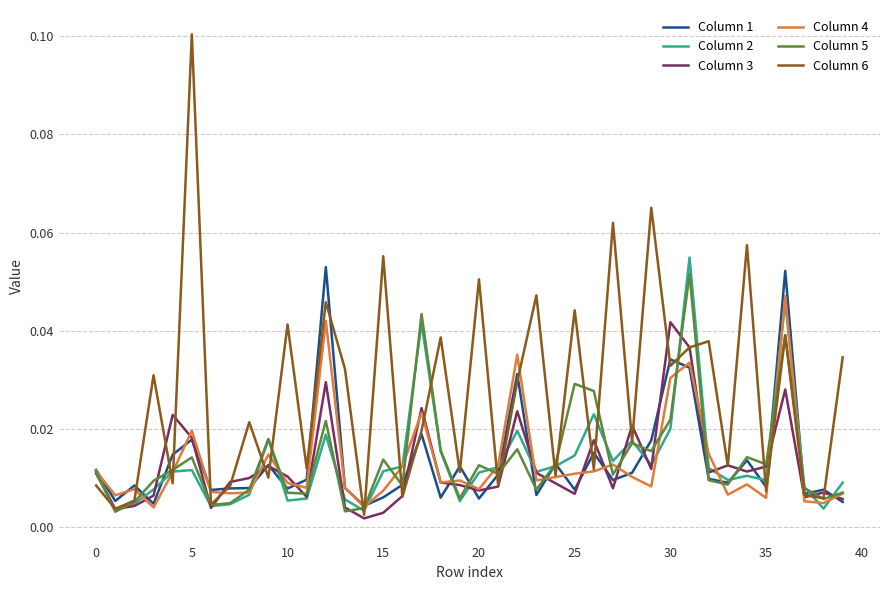

Which series has the largest range (max minus min)?

Column 6